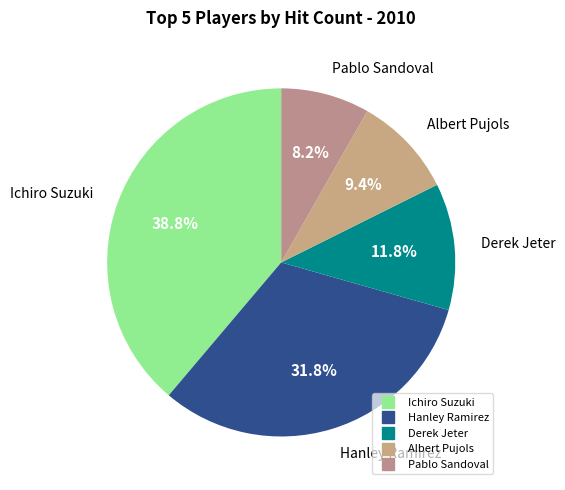

Is there any slice that represents more than half of the pie?

No